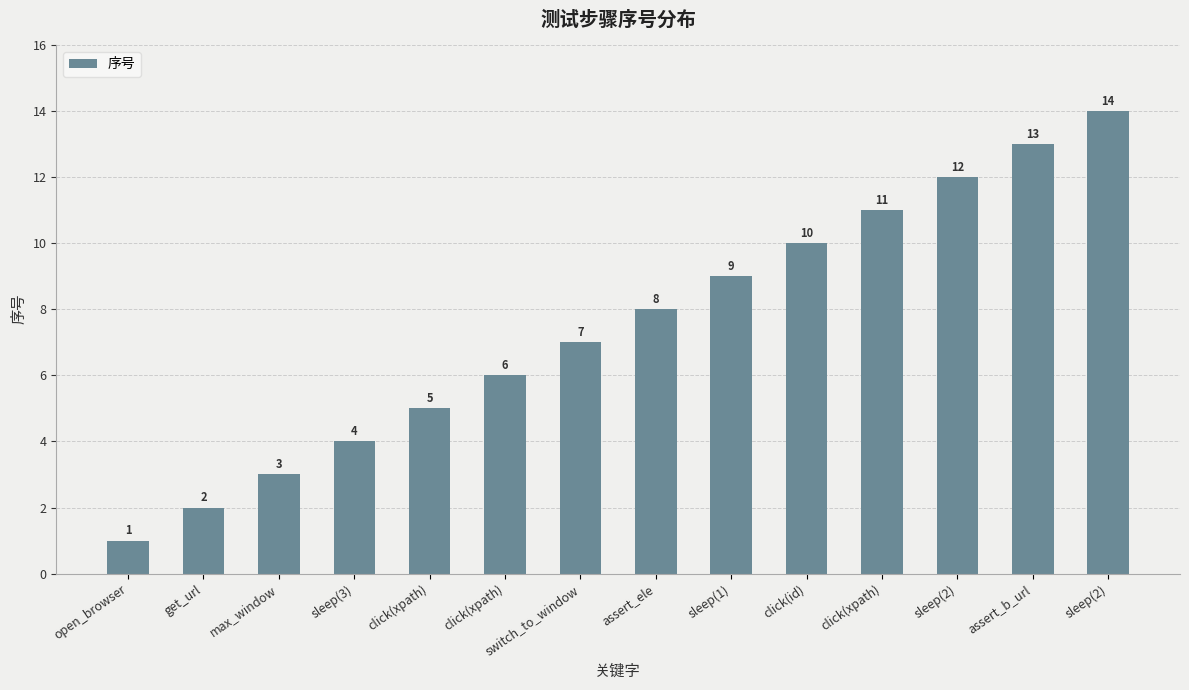

Does the chart contain any negative values?

No